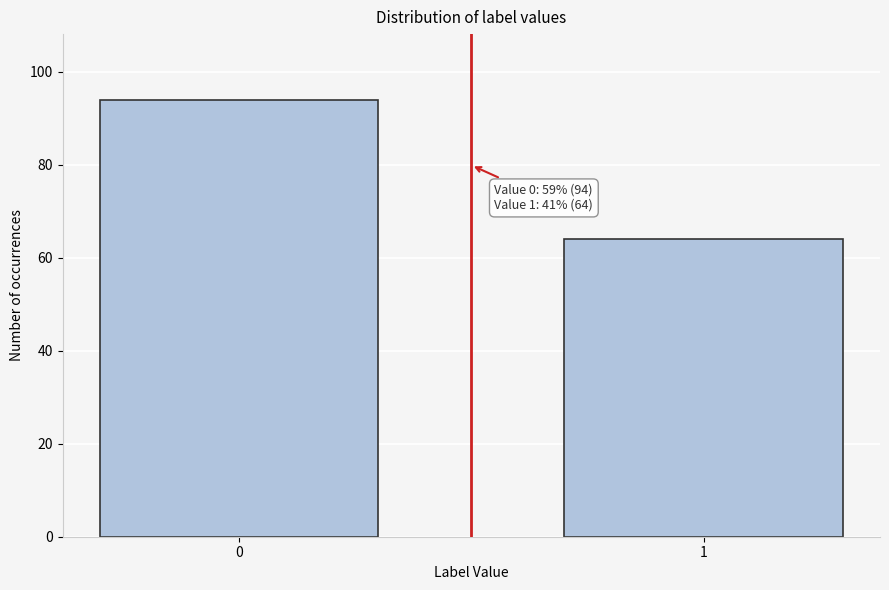

Reading left to right, list all the values displayed in this chart.

0=94	1=64